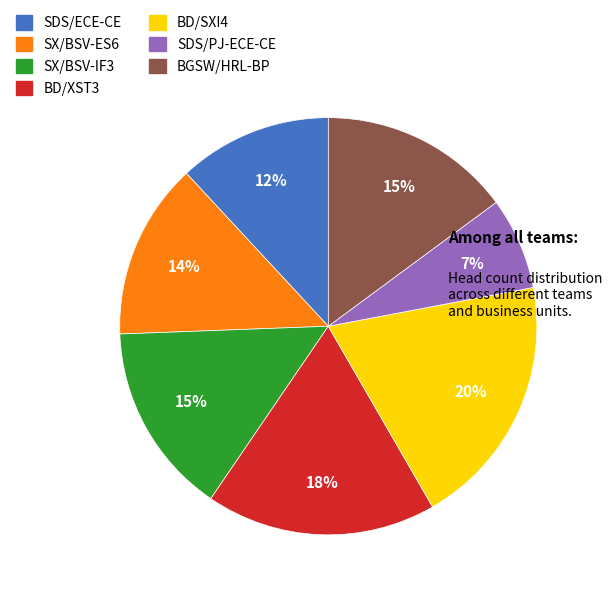

What is the smallest slice in the pie chart?

SDS/PJ-ECE-CE